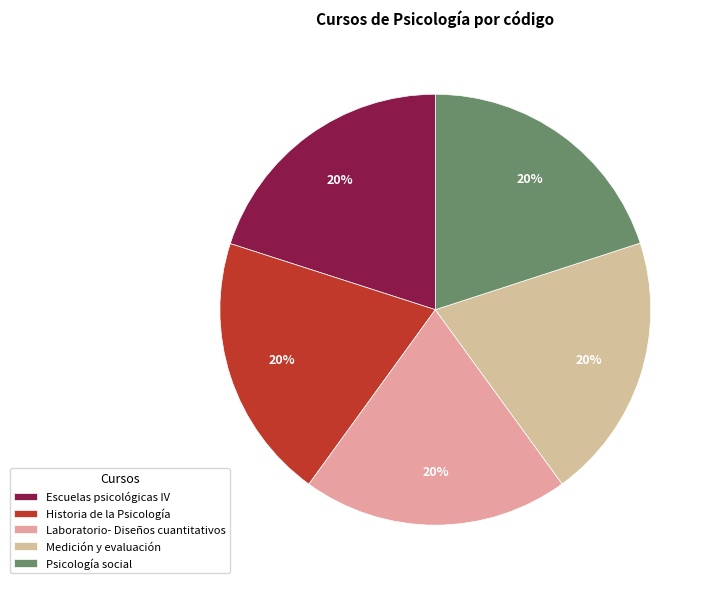

Is there any slice that represents more than half of the pie?

No